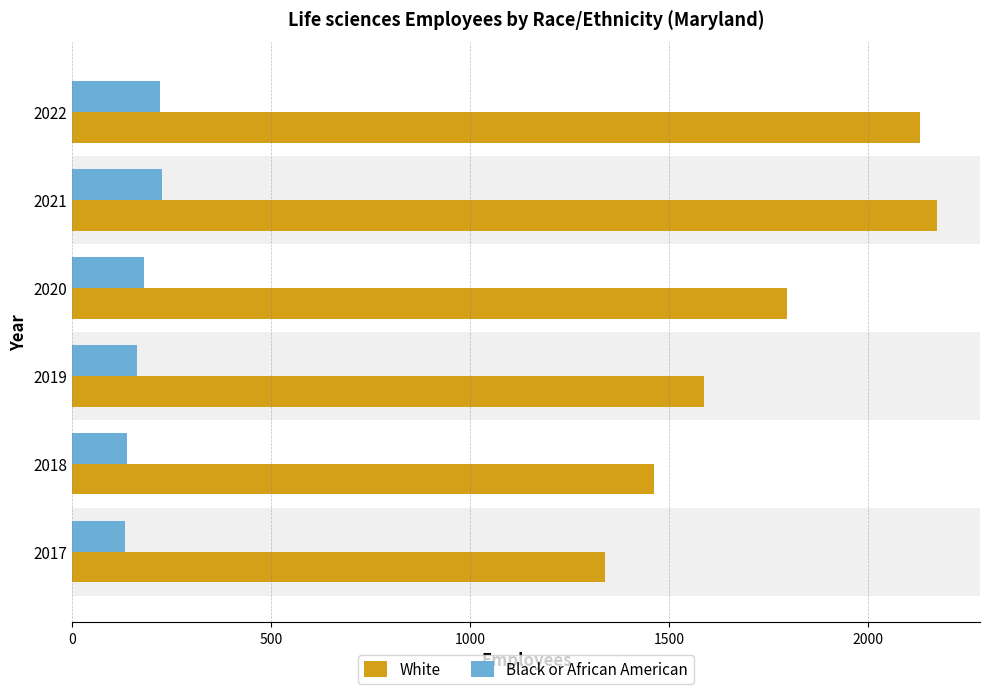

Which series has the largest range (max minus min)?

White